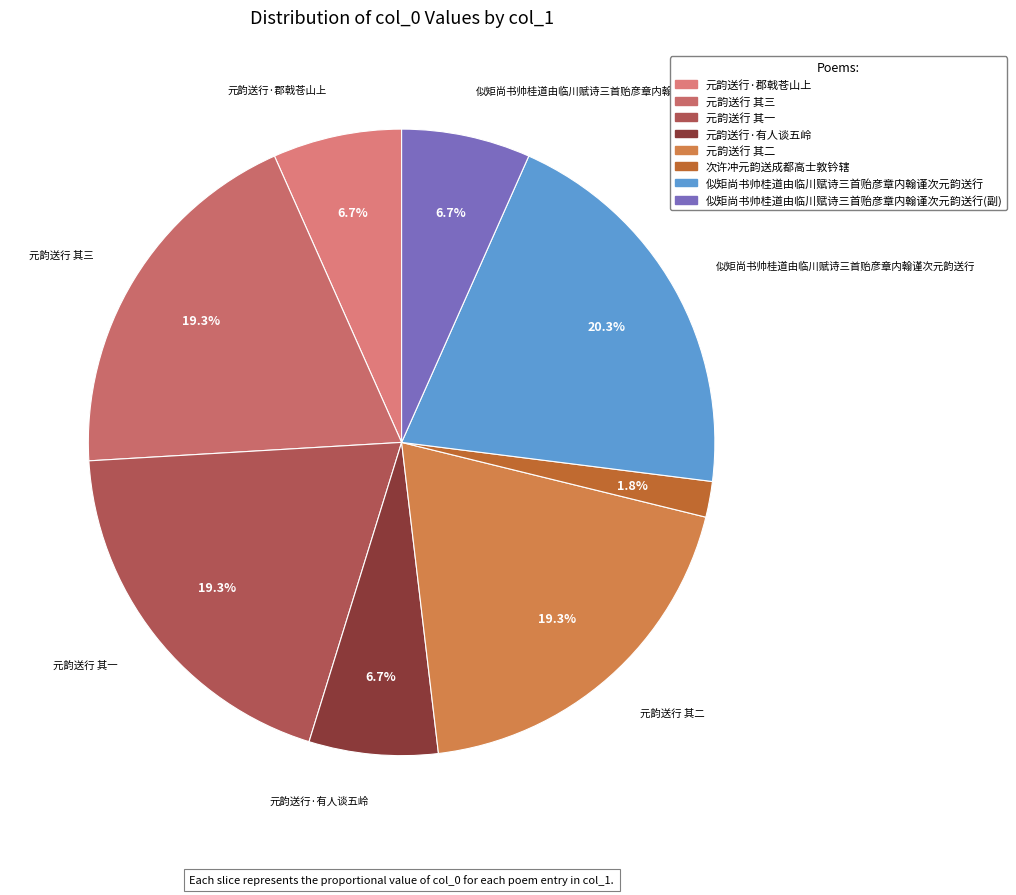

Is it true that 元韵送行·郡戟苍山上 is 1% of the pie?

False